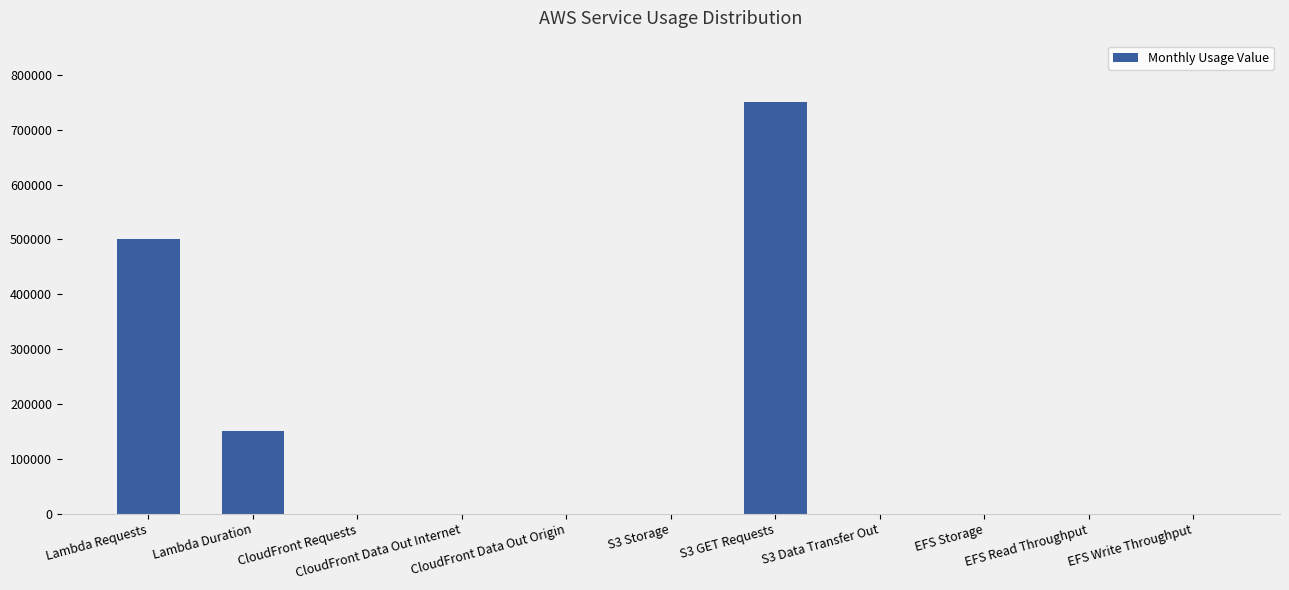

How many data points does each series have?

11